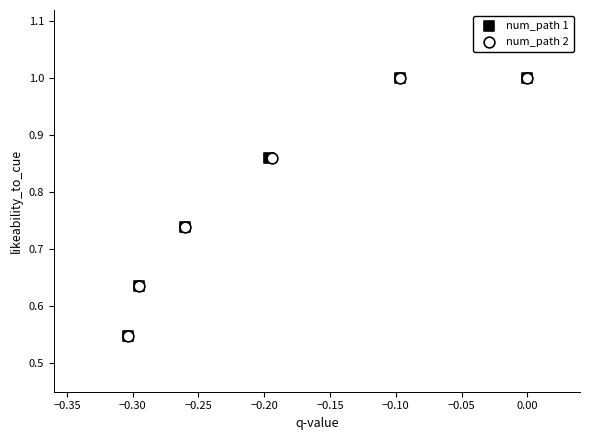

What are all the series names shown in the legend?

num_path 1, num_path 2